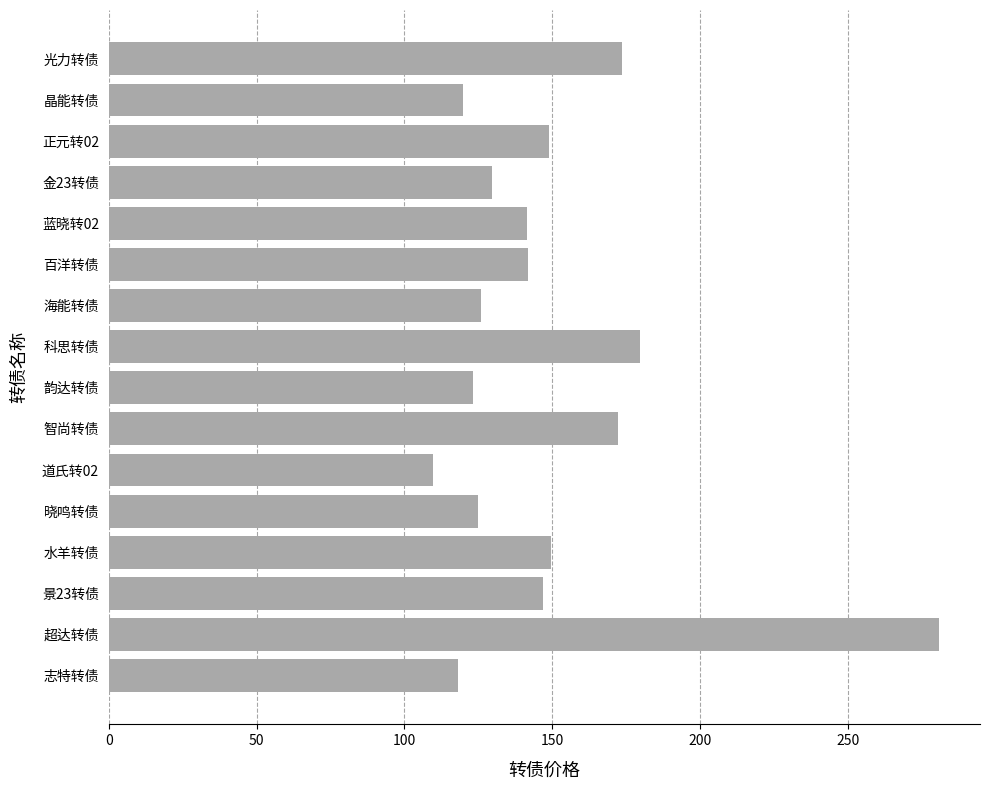

Approximately how many times larger is the value at 水羊转债 compared to 蓝晓转02?

1.1